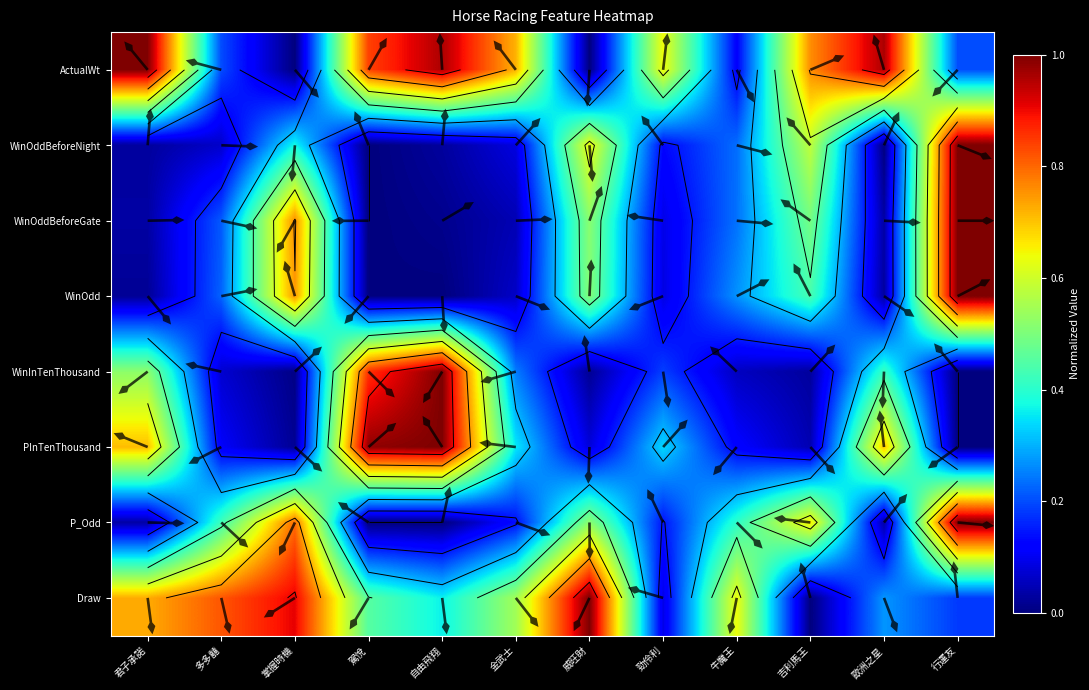

What is the sum of all WinOddBeforeGate values?

3.4